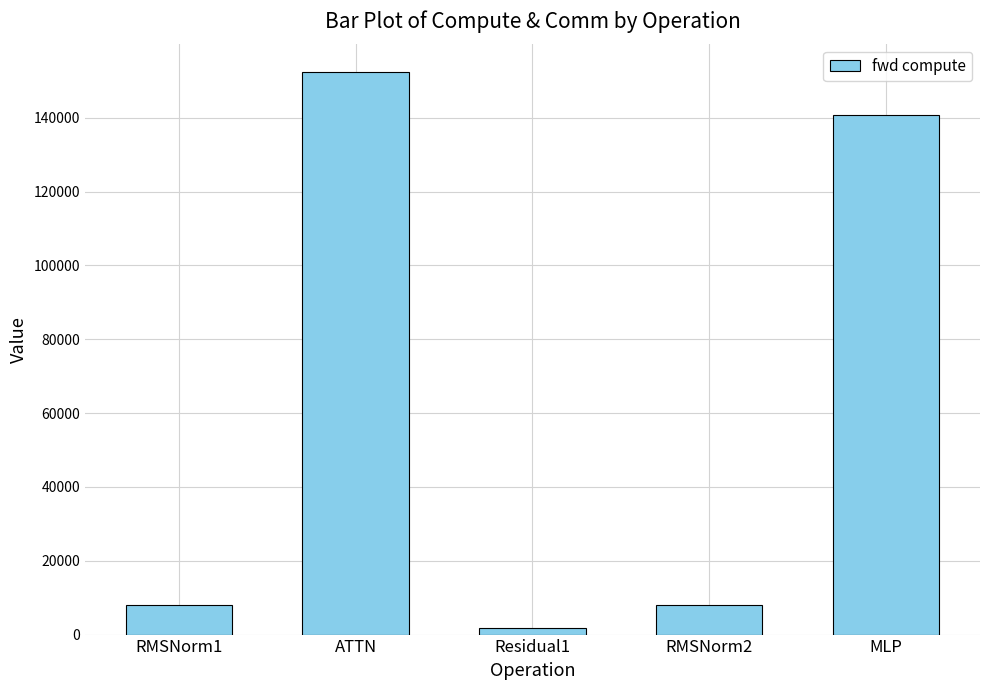

Is it true that the value at MLP is 140699.2?

True